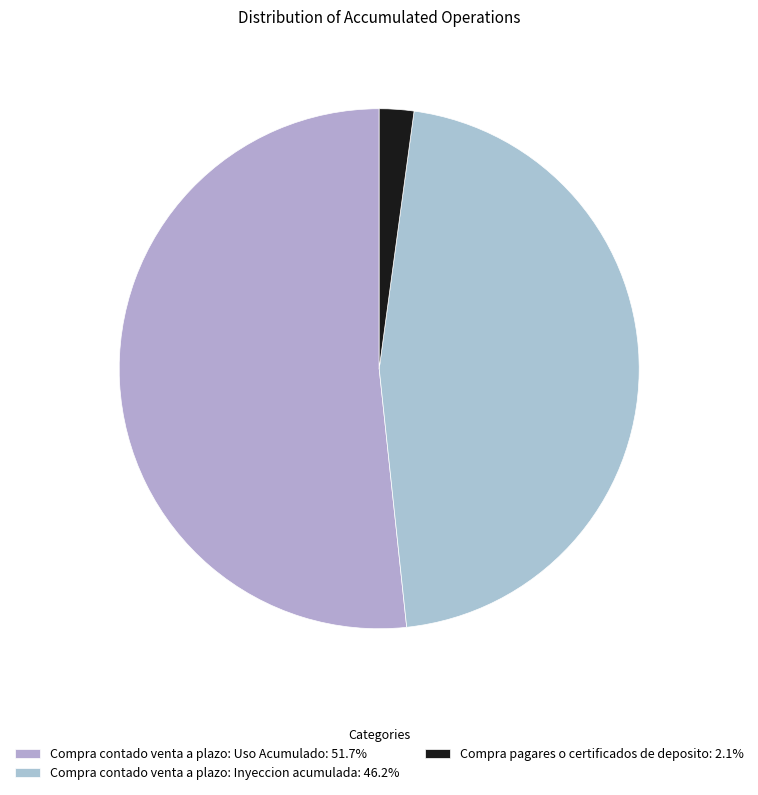

How many slices are in this pie chart?

3